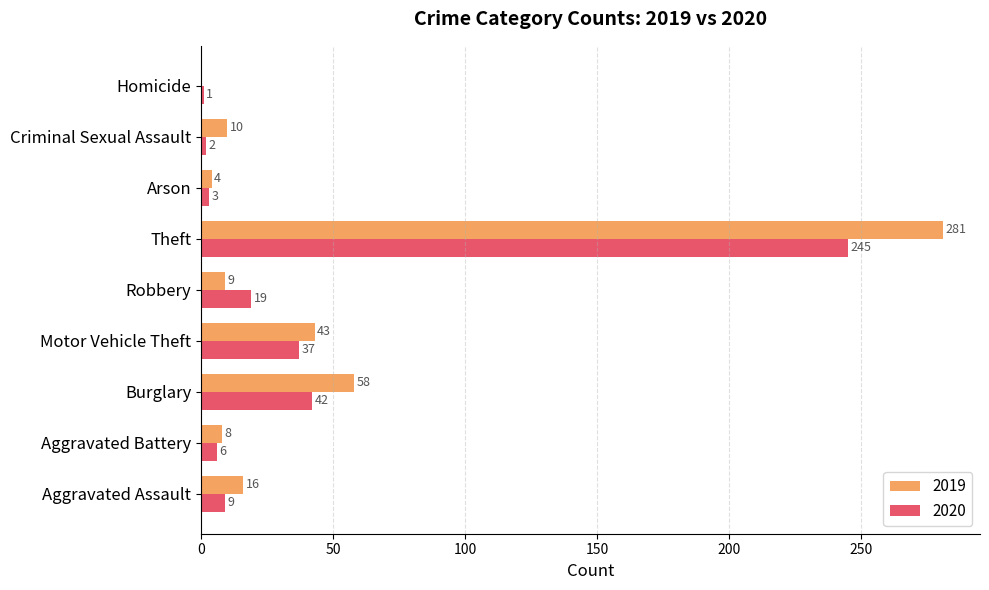

What is the total value across all series at Aggravated Assault?

25